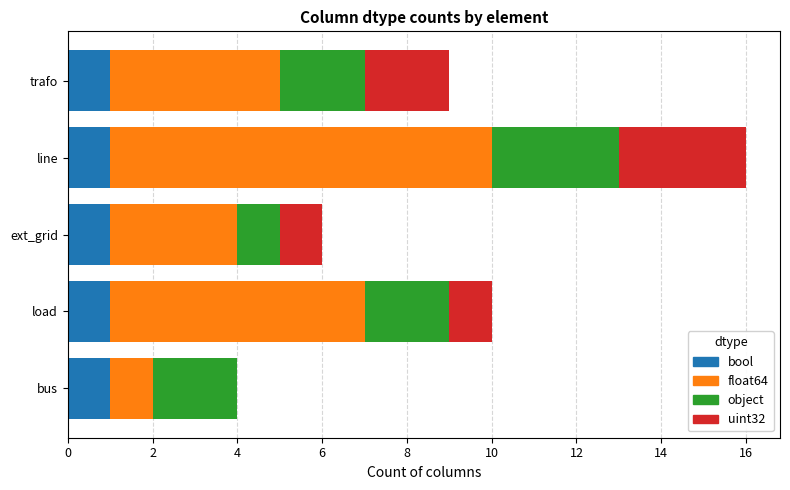

What is the total value across all series at ext_grid?

6